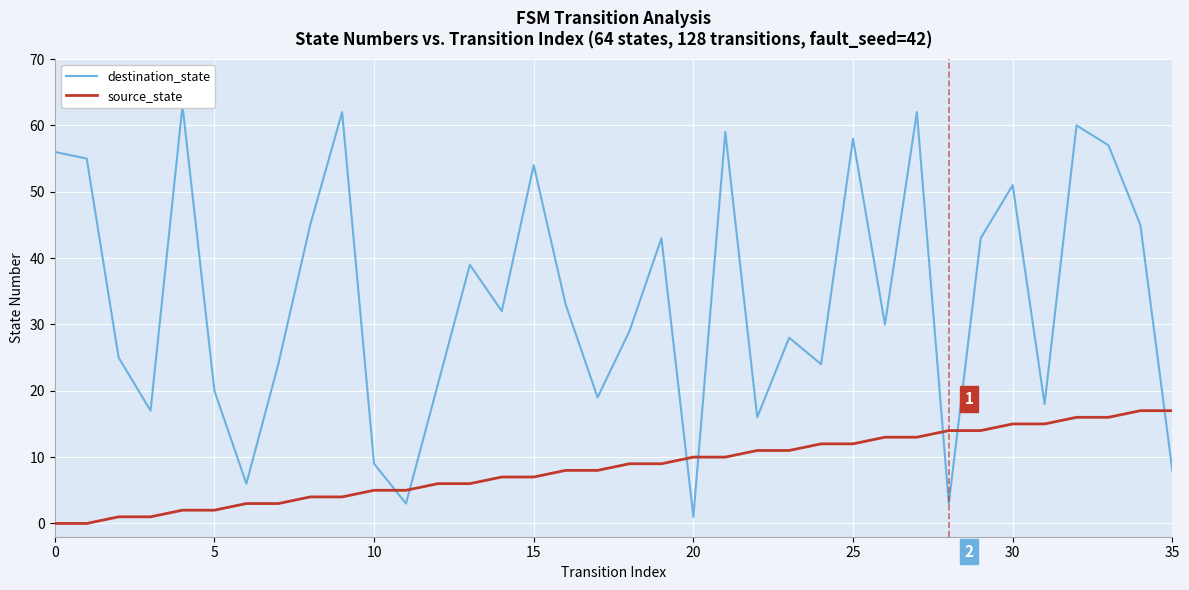

What is the label of the 12th point from the right?

24